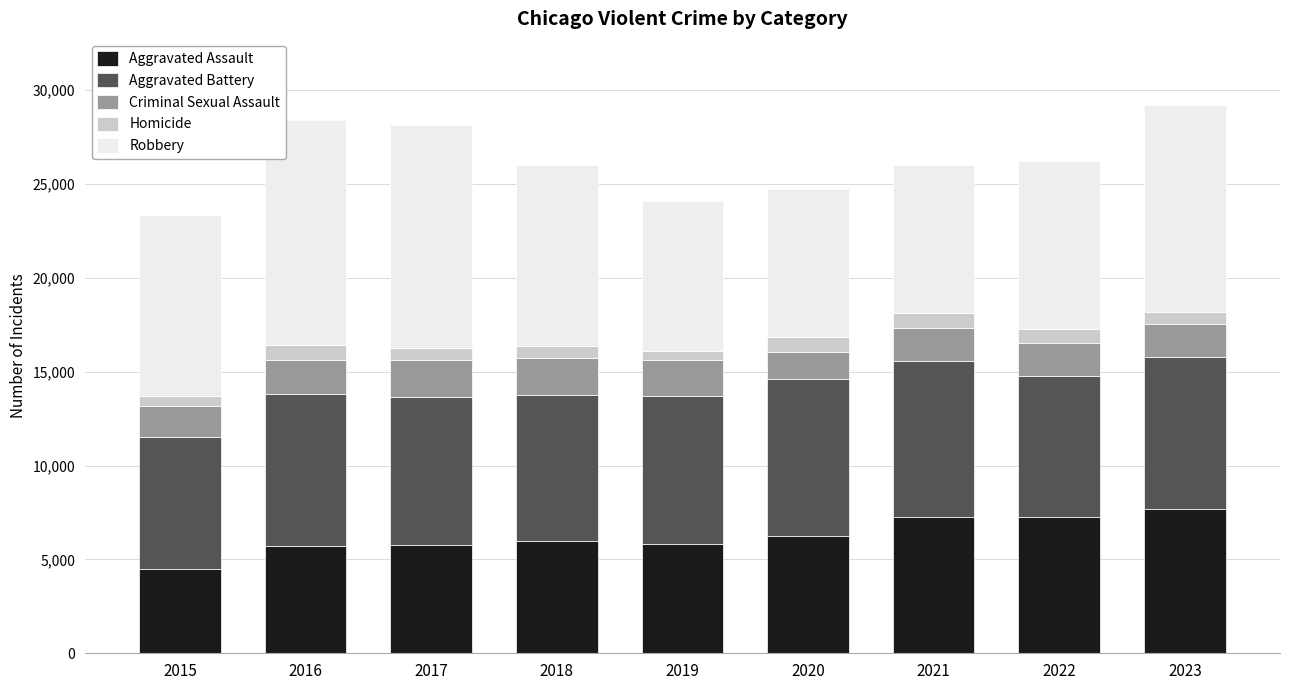

Is it true that Aggravated Assault equals 5793 at 2017?

True